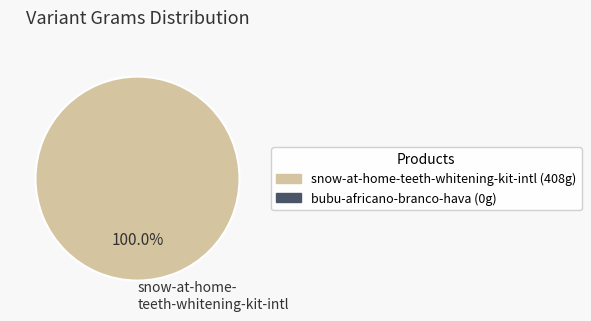

Rank the categories by value from highest to lowest.

snow-at-home- teeth-whitening-kit-intl